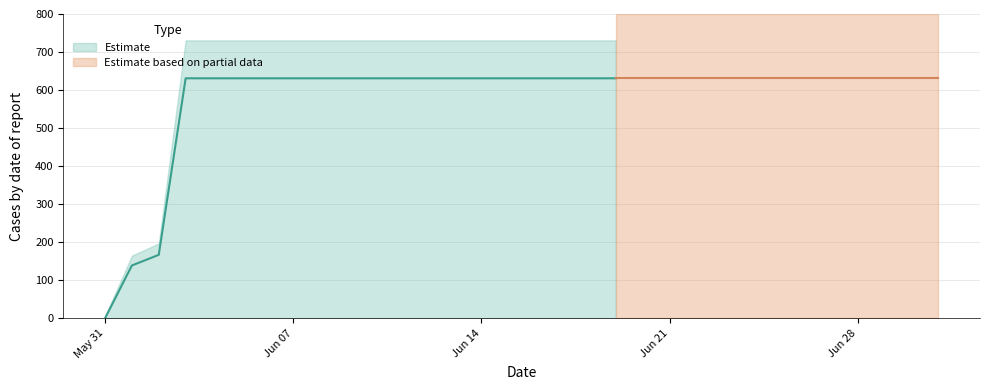

What is the difference between the maximum and second lowest values?

492